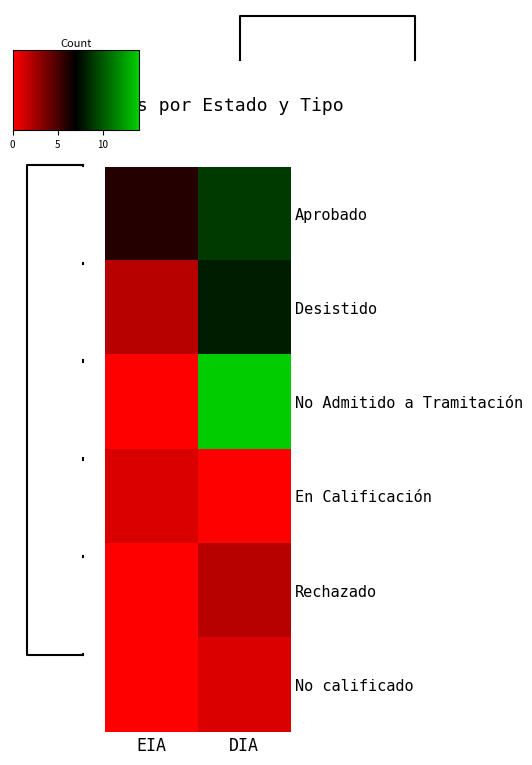

What is the spread (max minus min) of values at DIA?

14